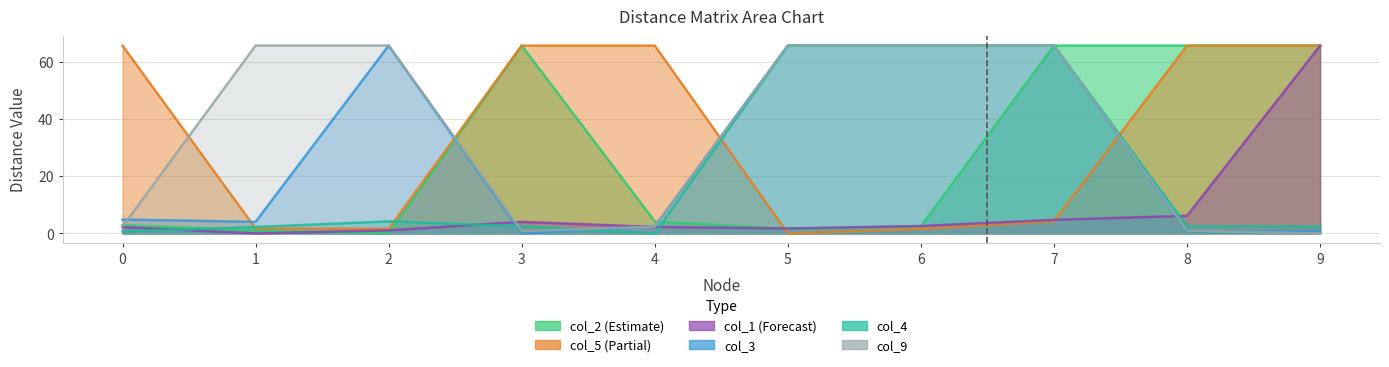

Reading left to right, transcribe all the data shown in this chart.

col_2: 2.9	1.1	0.0	65.6	4.2	1.6	2.5	65.6	65.6	65.6
col_5: 65.6	1.7	1.6	65.6	65.6	0.0	1.6	4.3	65.6	65.6
col_1: 2.2	0.0	1.1	4.0	2.2	1.7	2.6	4.7	6.2	65.6
col_3: 4.9	4.0	65.6	0.0	2.5	65.6	65.6	65.6	0.7	0.8
col_4: 0.7	2.2	4.2	2.5	0.0	65.6	65.6	65.6	2.5	2.4
col_9: 2.4	65.6	65.6	0.8	2.4	65.6	65.6	65.6	1.0	0.0